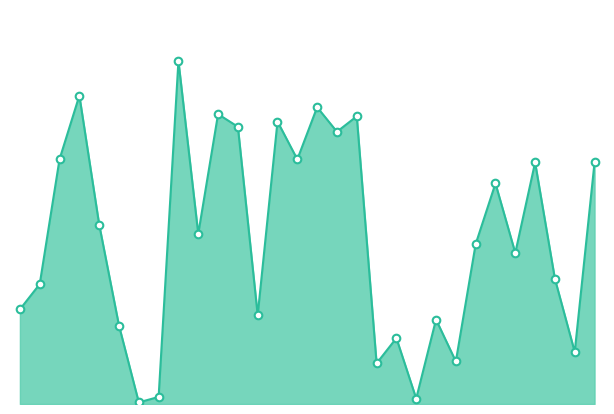

Does the chart have visible grid lines?

No